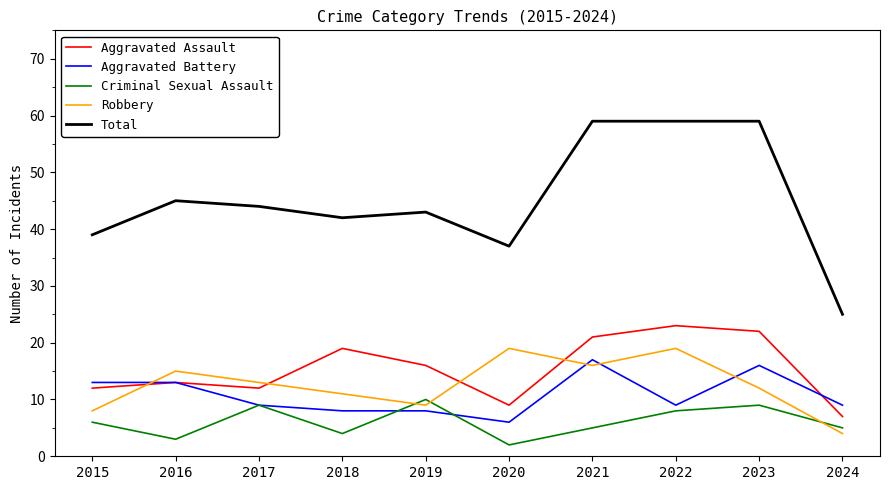

What is the spread (max minus min) of values at 2023?

50